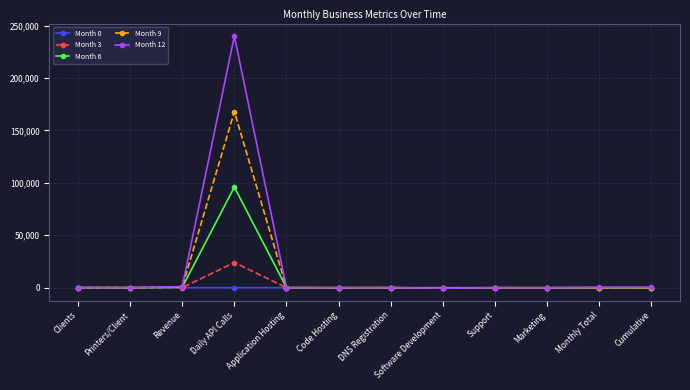

Rank the series by their maximum value, from lowest to highest.

Month 0, Month 3, Month 6, Month 9, Month 12